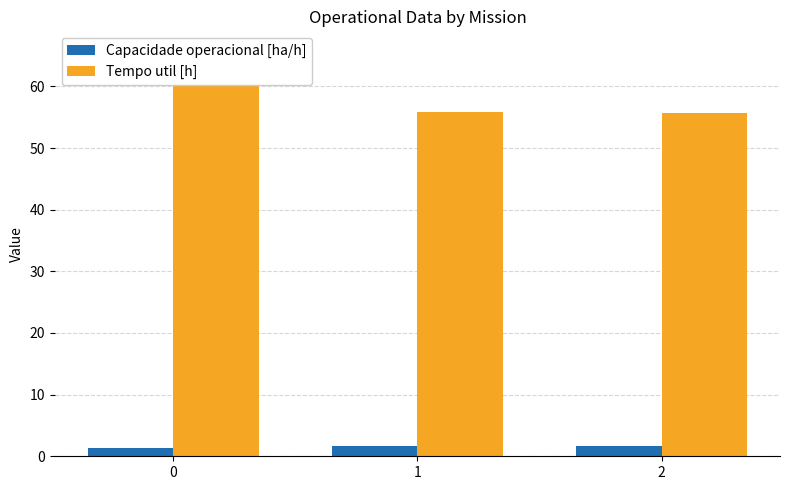

List the series in order of their overall mean, lowest first.

Capacidade operacional [ha/h], Tempo util [h]